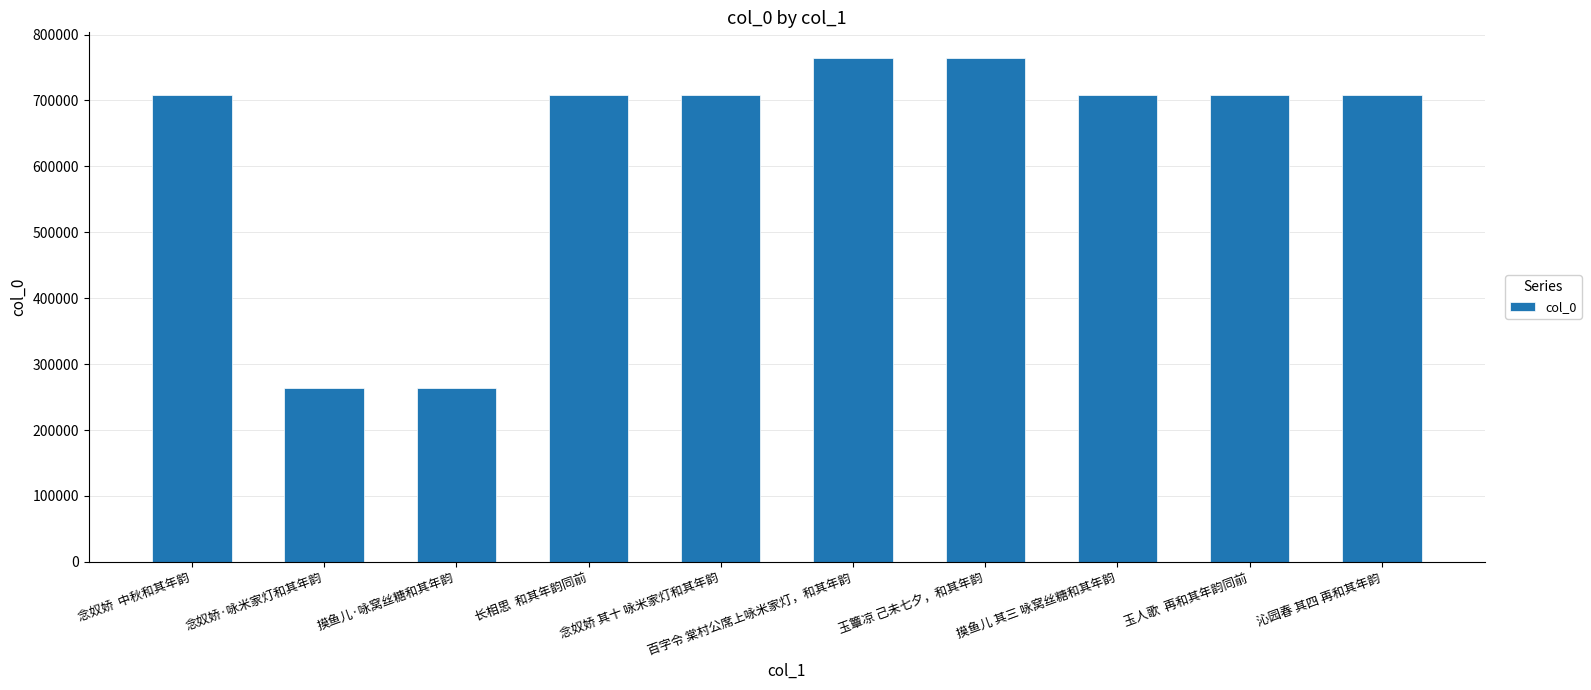

True or false: the data shows 708460 at 玉人歌  再和其年韵同前.

True